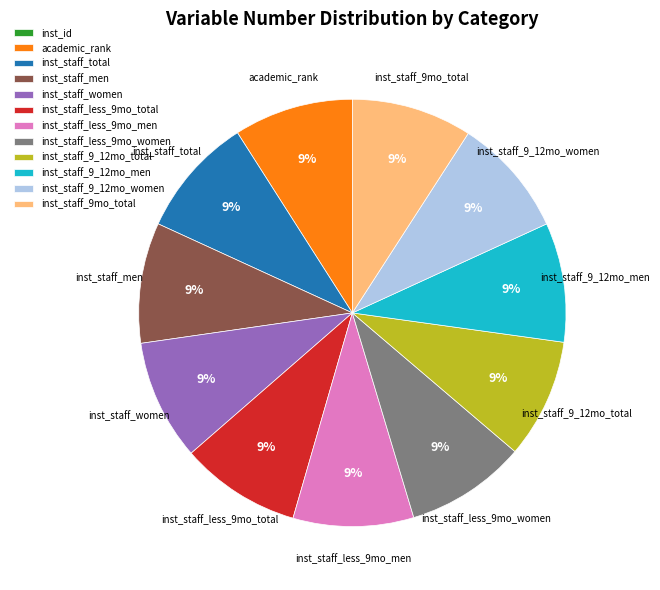

What percentage is the inst_staff_total slice, to the nearest percent?

9%